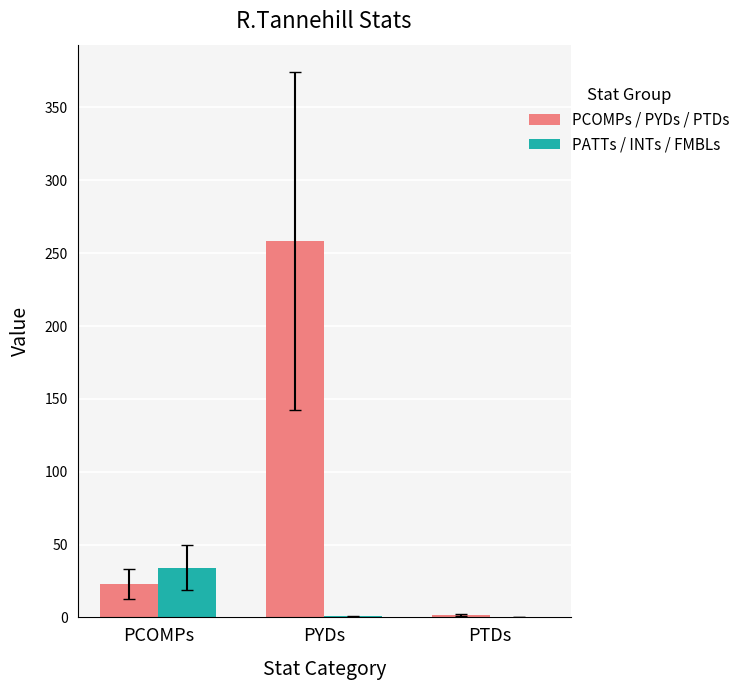

Is it true that PATTs / INTs / FMBLs equals 34.1 at PCOMPs?

True